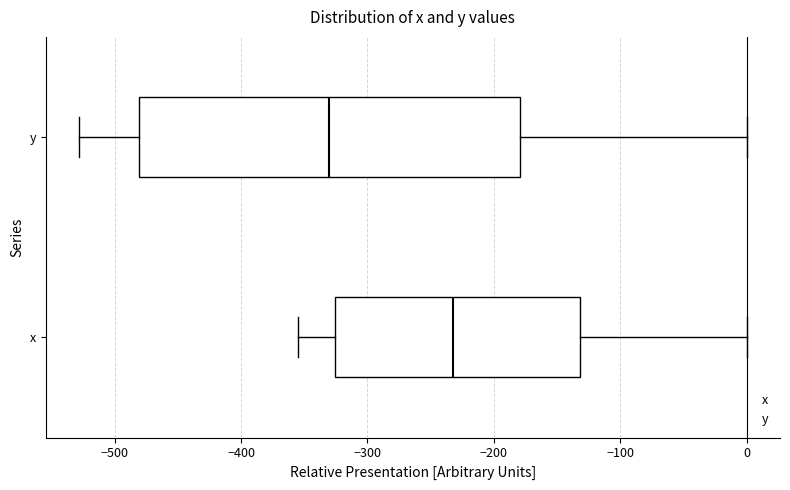

Which box is the widest, from its left edge to its right edge?

y